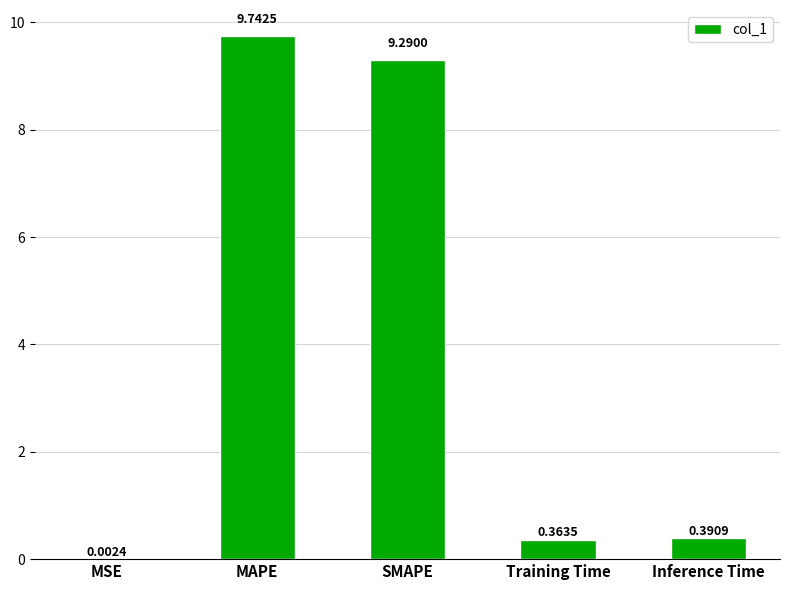

Where is the data nearest to the value 4?

Inference Time